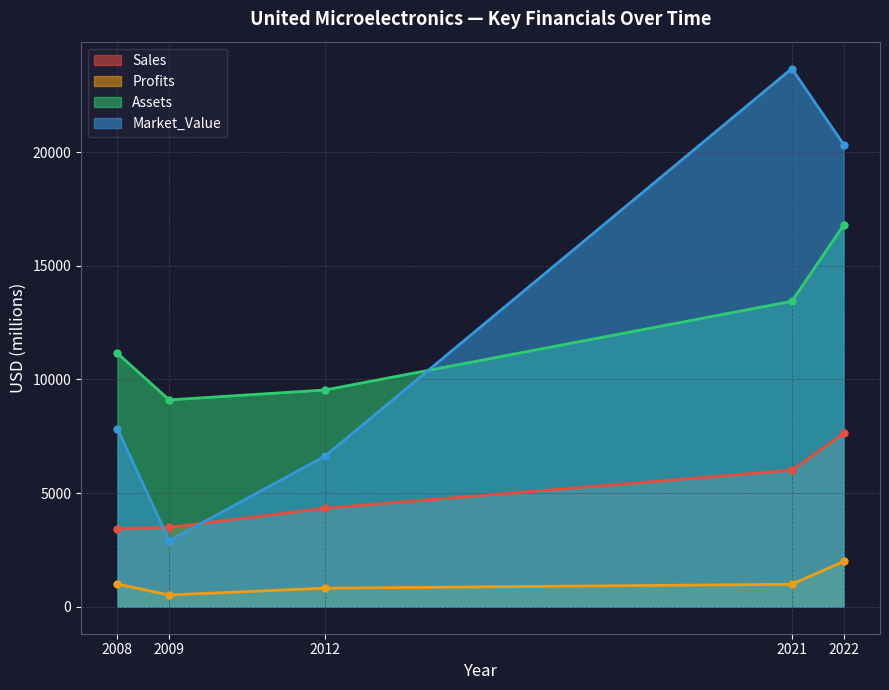

True or false: Sales and Assets cross at least once.

False